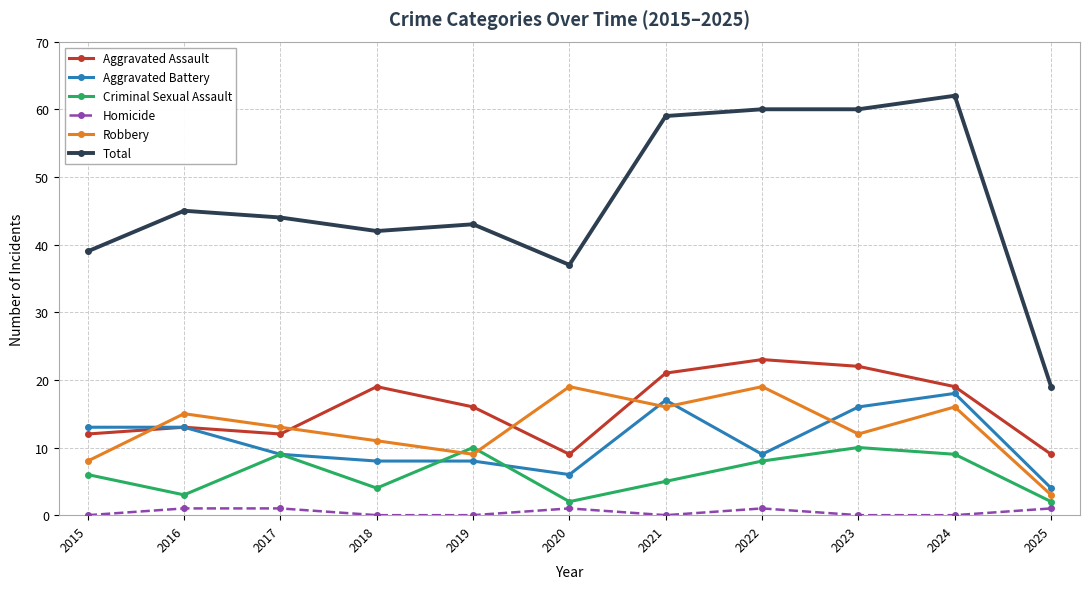

After their last crossing, which series has the higher values: Robbery or Aggravated Assault?

Aggravated Assault